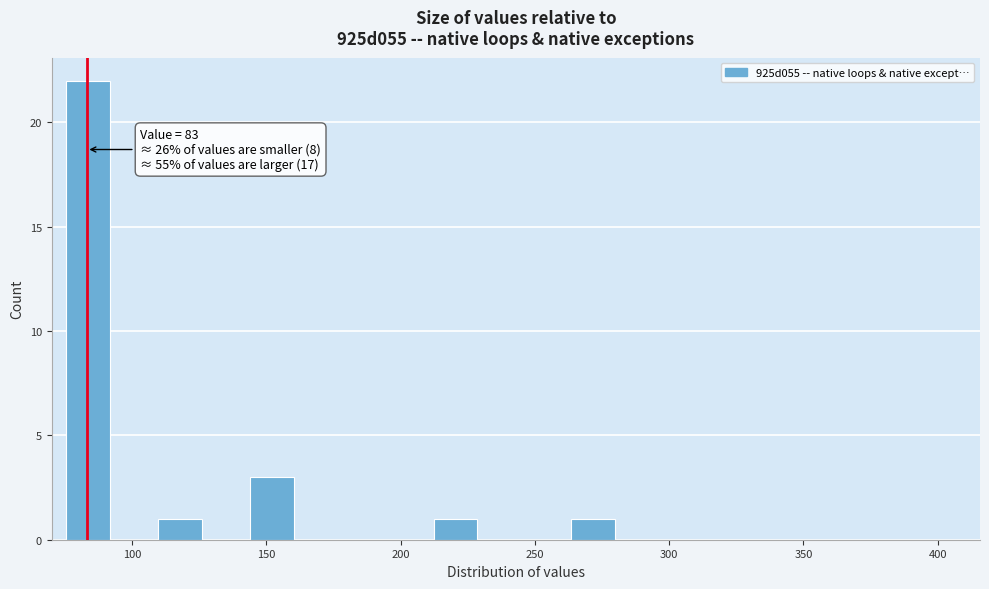

Read against the x-axis, roughly where is the centre of the tallest bar?

85